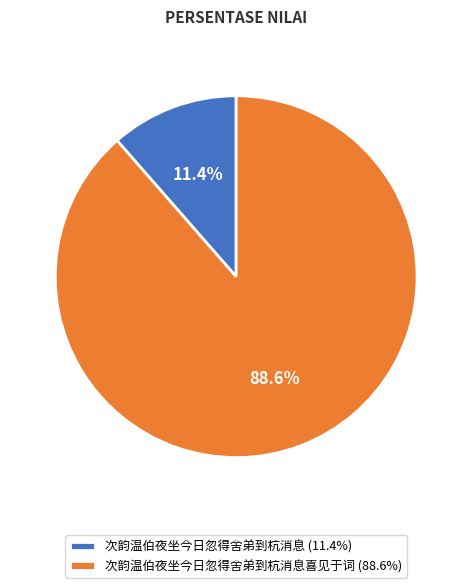

Which has a higher value, 次韵温伯夜坐今日忽得舍弟到杭消息喜见于词 (88.6%) or 次韵温伯夜坐今日忽得舍弟到杭消息 (11.4%)?

次韵温伯夜坐今日忽得舍弟到杭消息喜见于词 (88.6%)